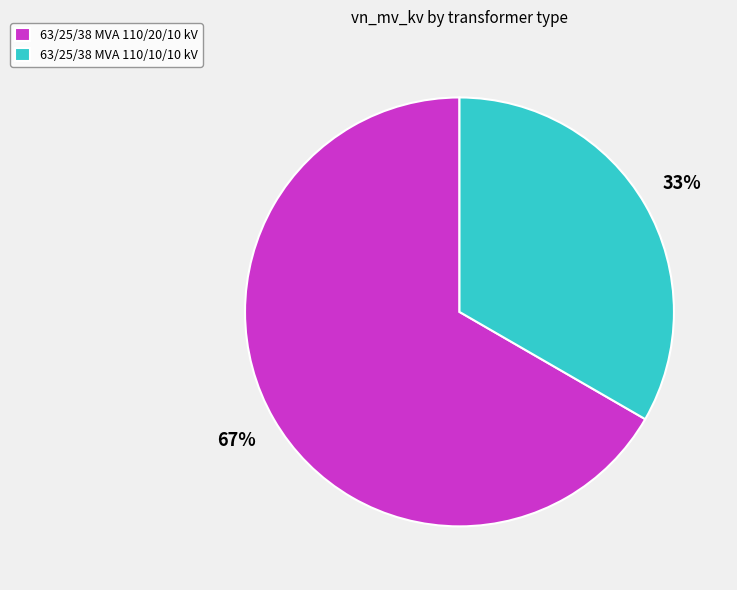

Which category accounts for the majority?

63/25/38 MVA 110/20/10 kV